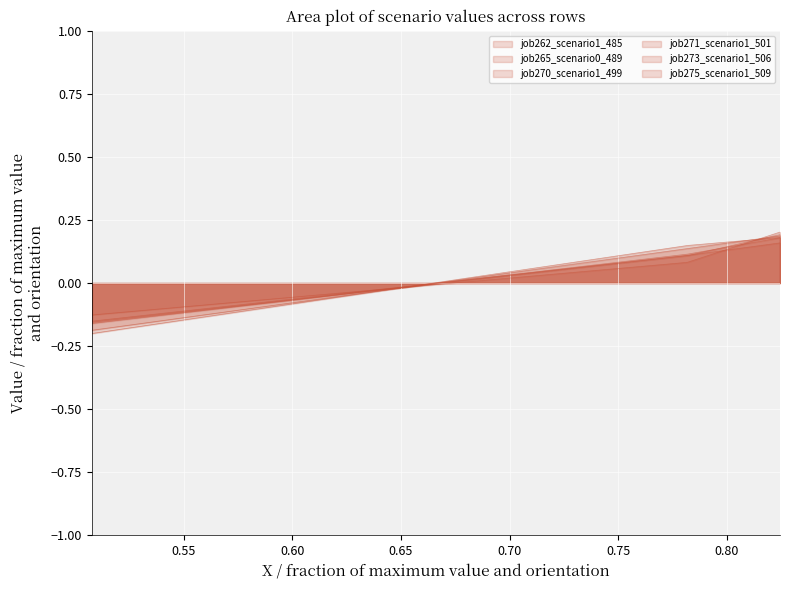

At how many categories does at least one series exceed 0?

3